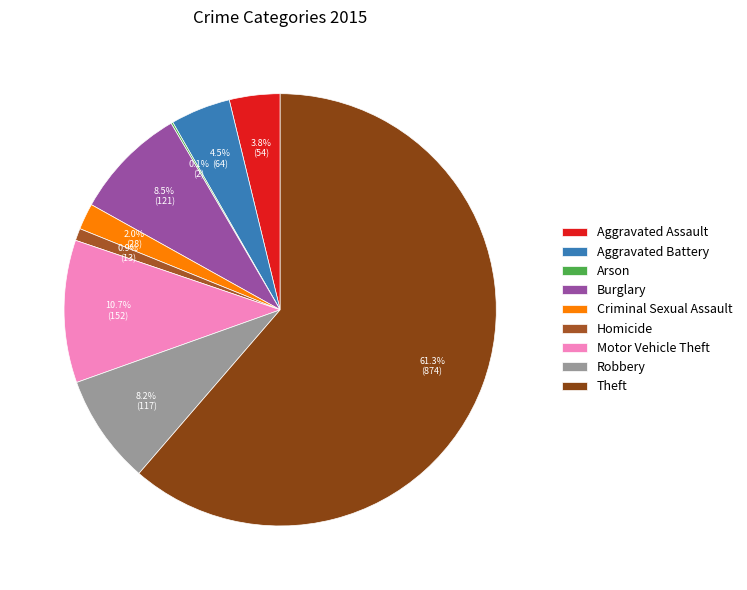

What percentage do Aggravated Battery and Theft together represent?

65.8%